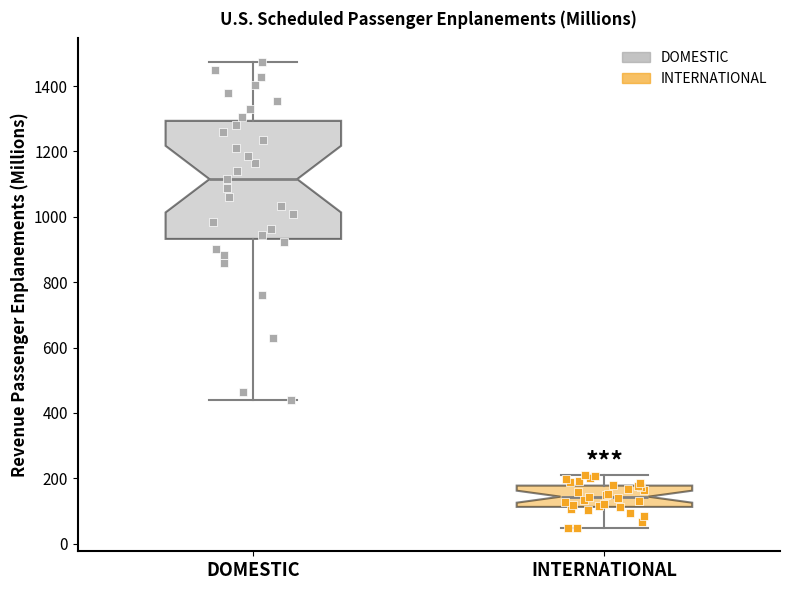

Which box is the tallest, from its lower edge to its upper edge?

DOMESTIC